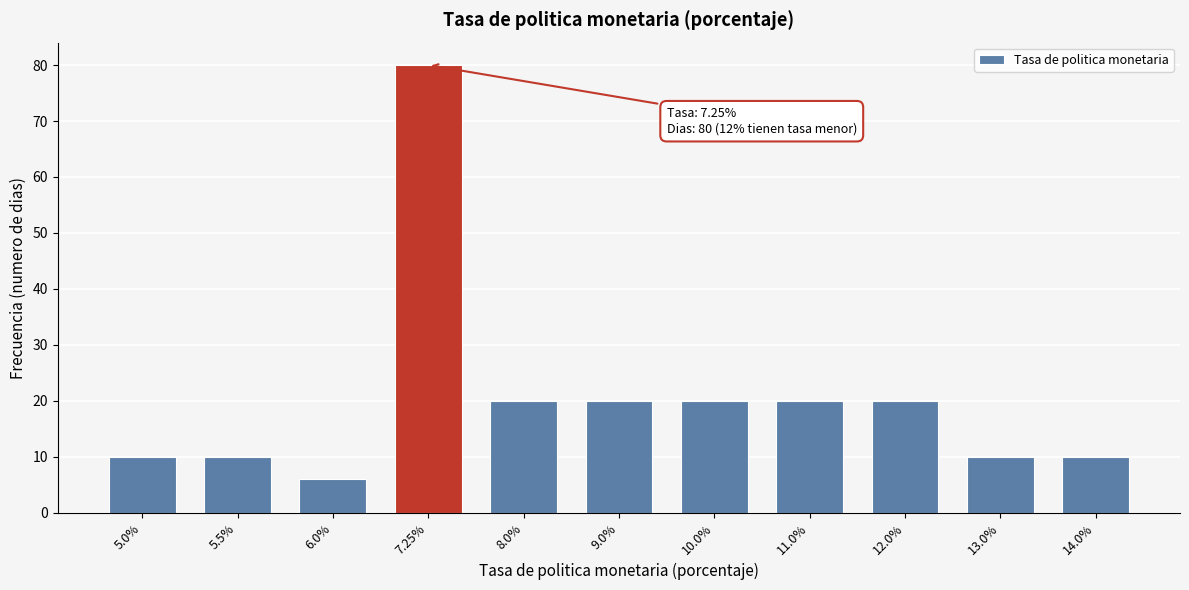

Reading left to right, extract all data points from this chart.

10	10	6	80	20	20	20	20	20	10	10